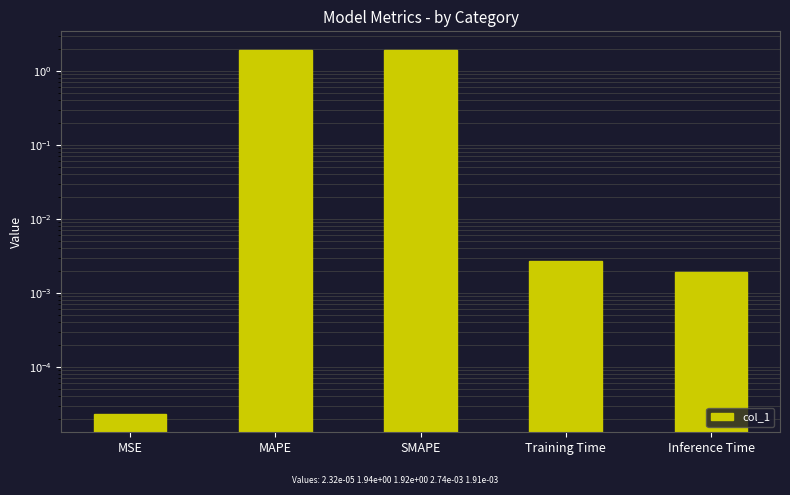

What is the difference between the second highest and minimum values?

1.9